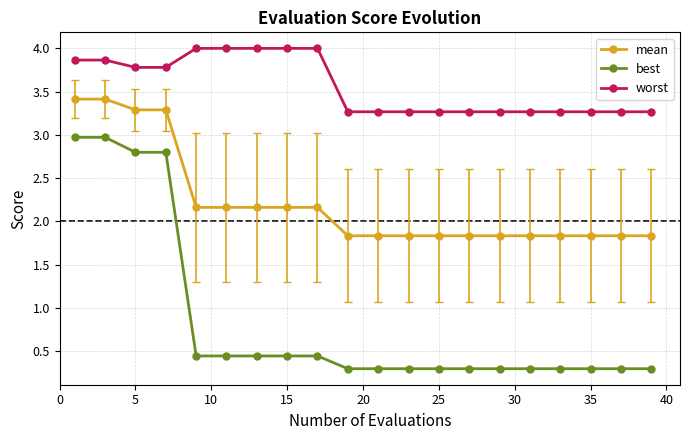

Which series has the largest range (max minus min)?

best